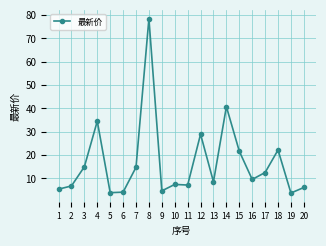

The value at 3 is 15.0. True or false?

True